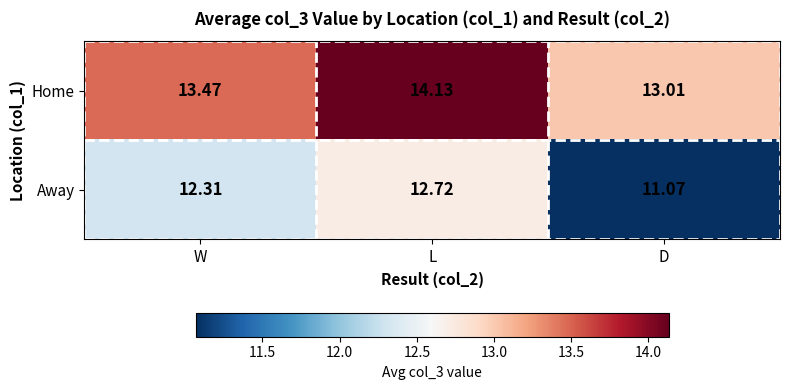

Between W and L, which series saw the biggest shift?

Home